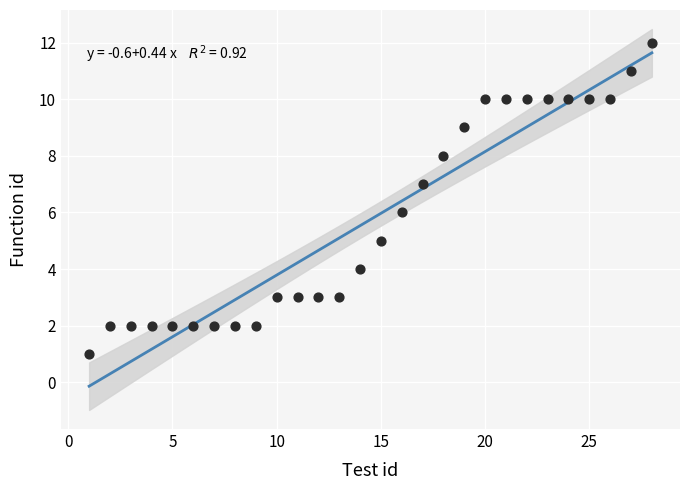

What is the range of Y values (max minus min)?

11